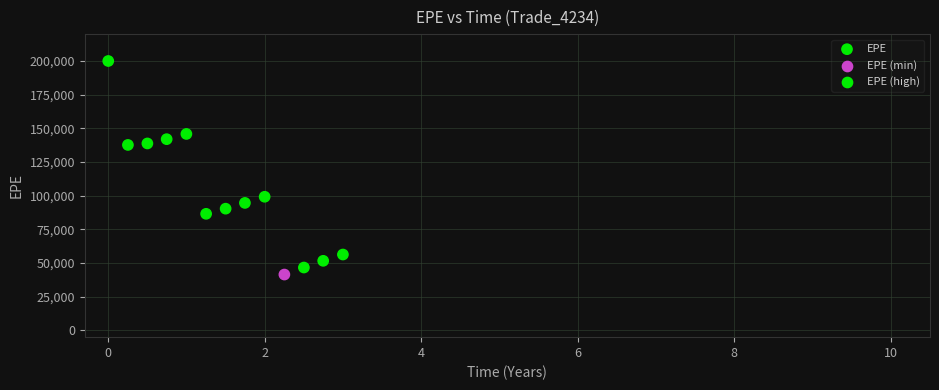

What is the range of Y values (max minus min)?

158548.8